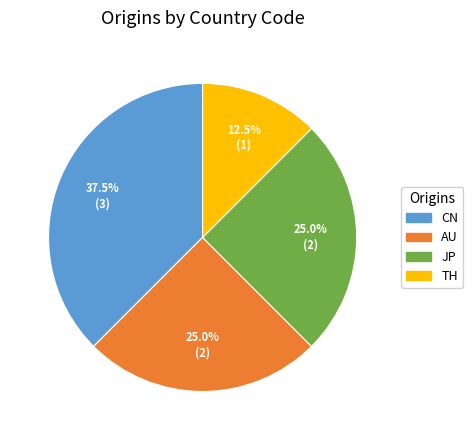

Which slice is the largest?

CN